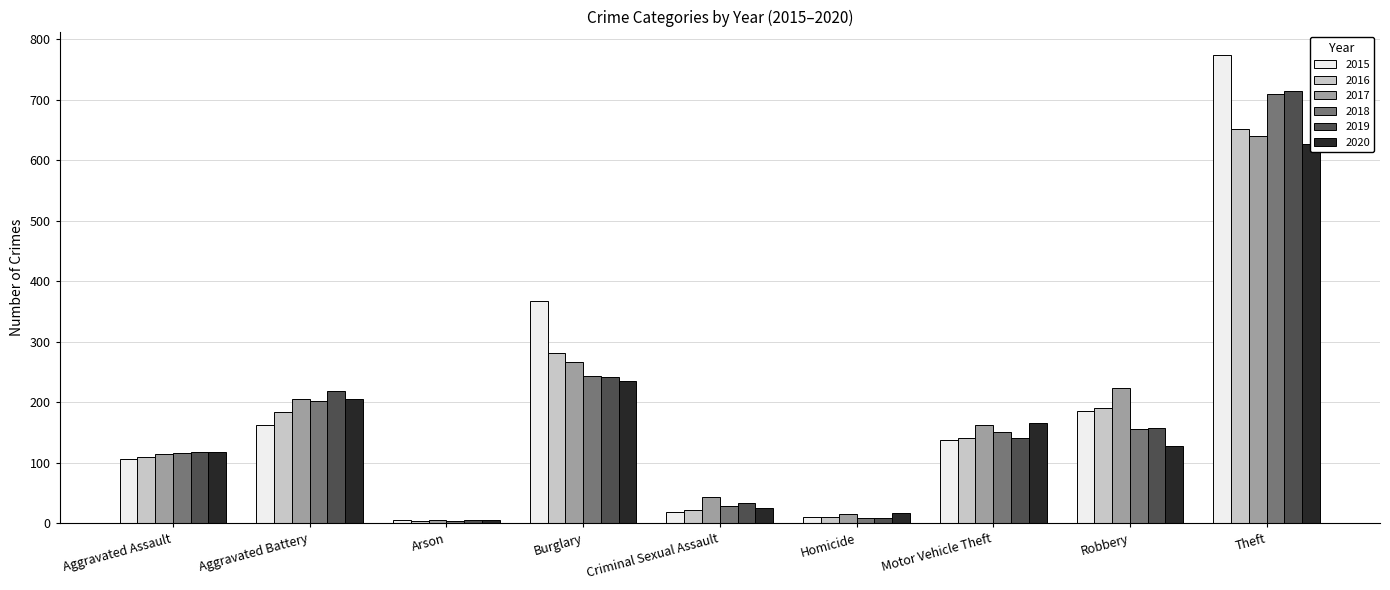

The value of 2019 at Robbery is 157. True or false?

True